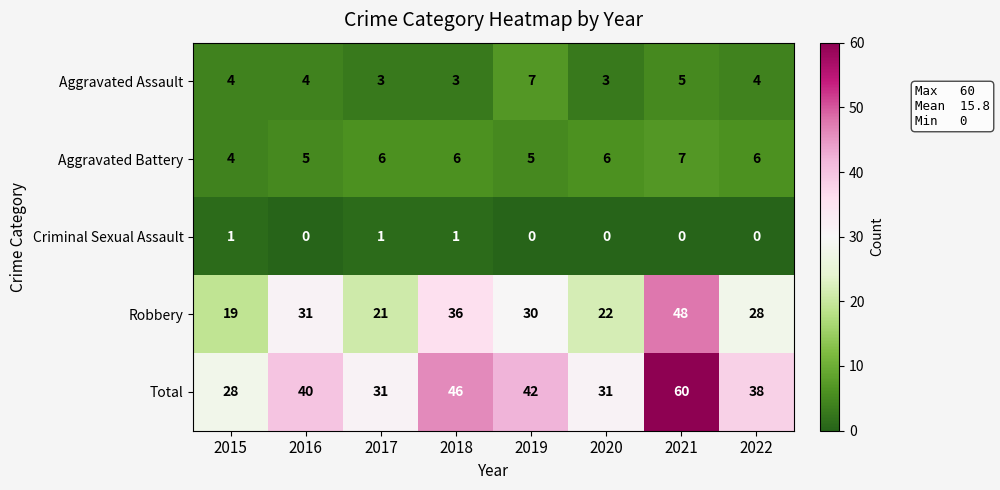

Which series has the largest range (max minus min)?

Total